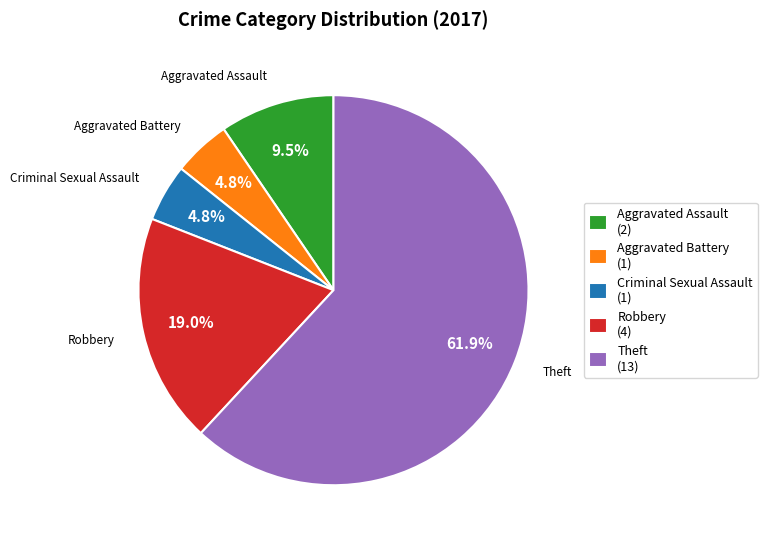

Do Aggravated Battery and Theft together represent more than half of the pie?

Yes